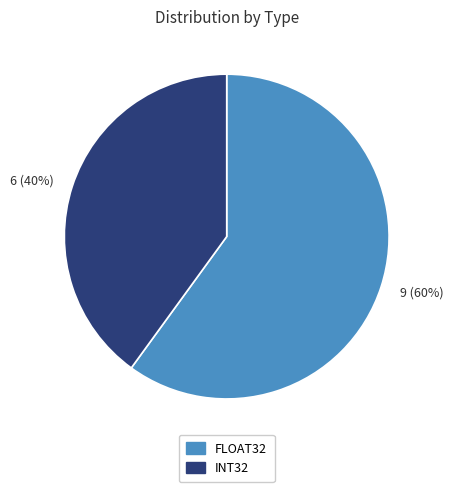

What percentage is the INT32 slice, to the nearest percent?

40%